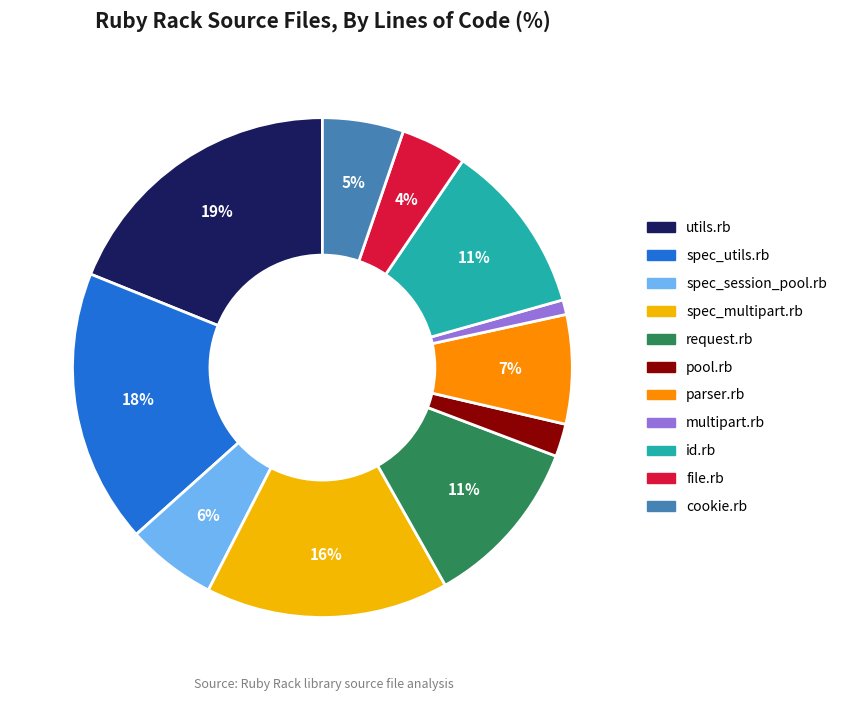

To the nearest percent, what portion does multipart.rb represent?

1%